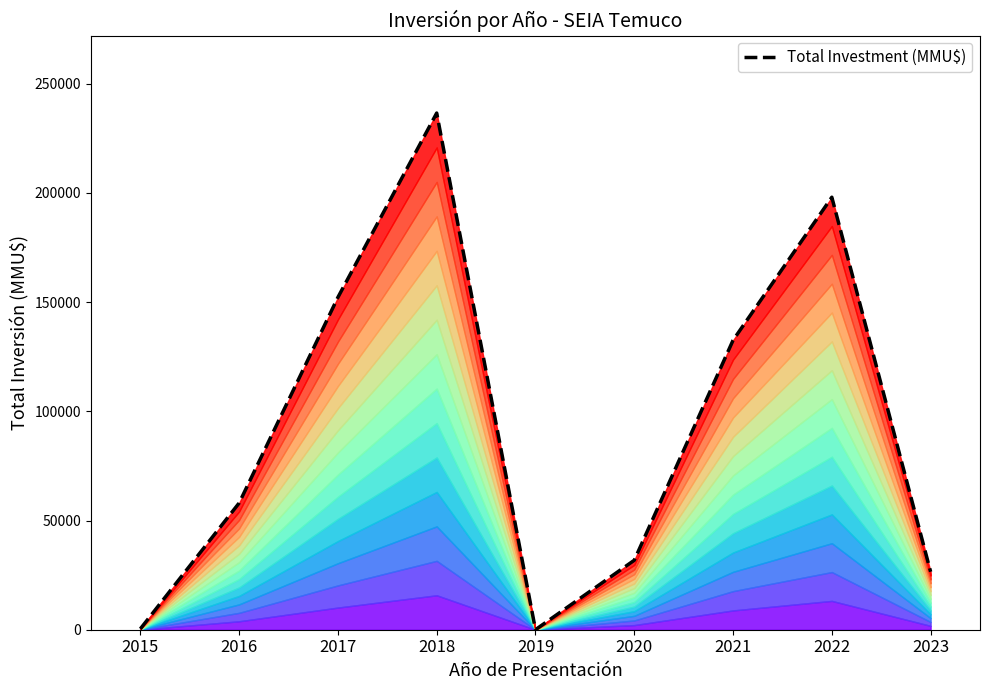

True or false: there are more than 1 points higher than both neighbors.

True